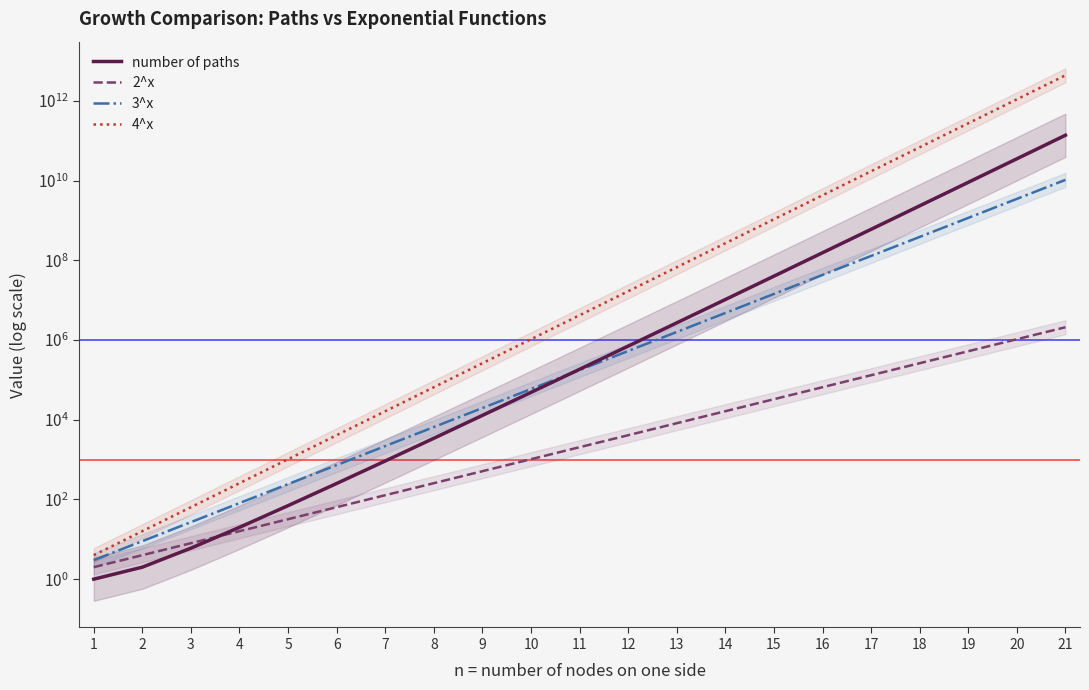

Which has a higher value, 18 or 16?

18